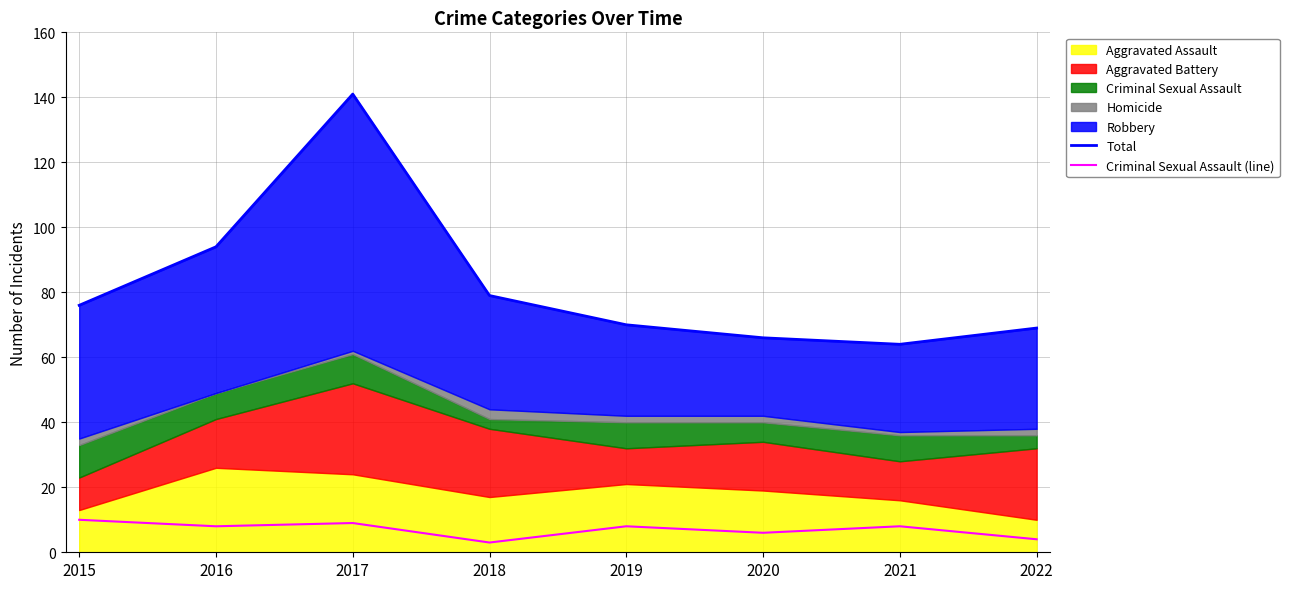

What is the spread (max minus min) of values at 2018?

76